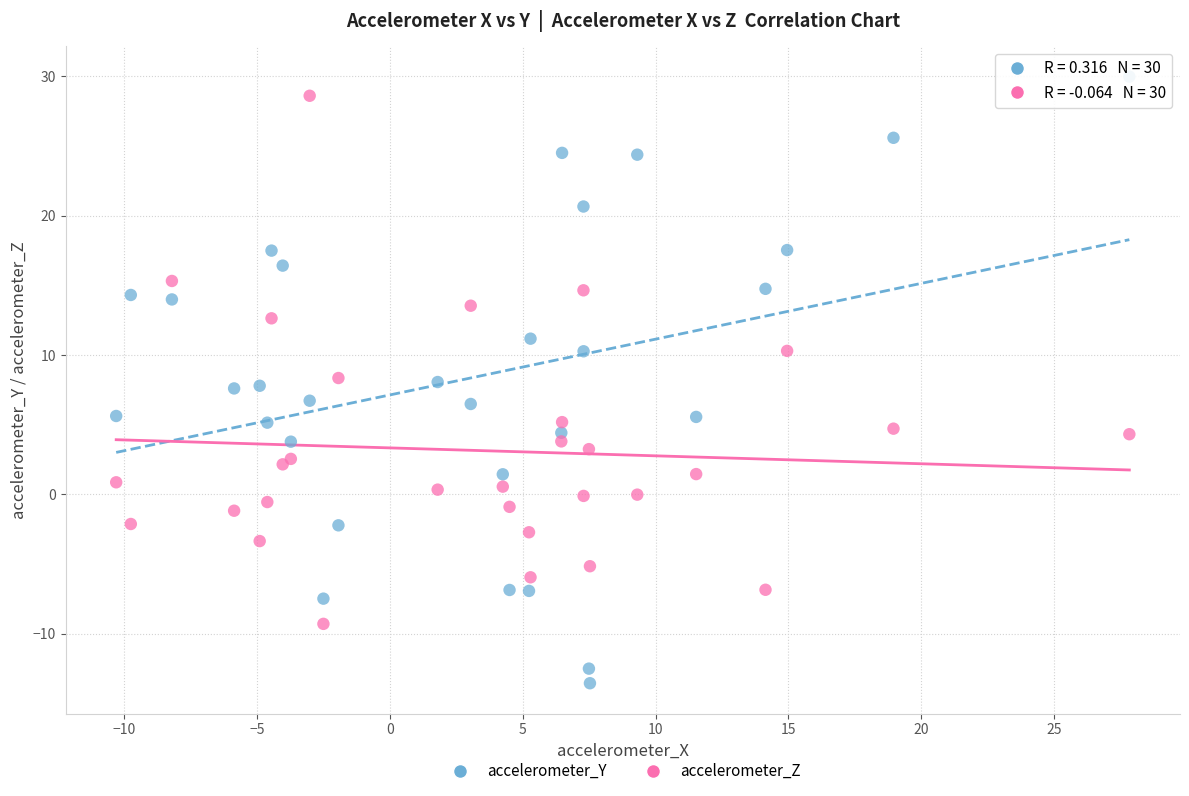

Which series reaches the minimum Y coordinate?

accelerometer_Y